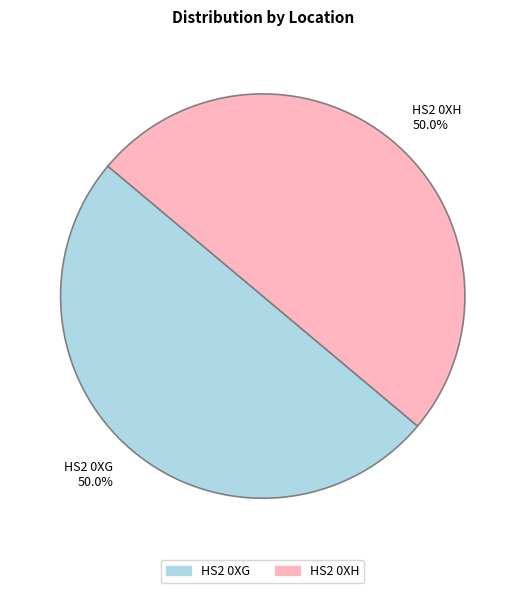

To the nearest percent, what portion does HS2 0XG represent?

50%